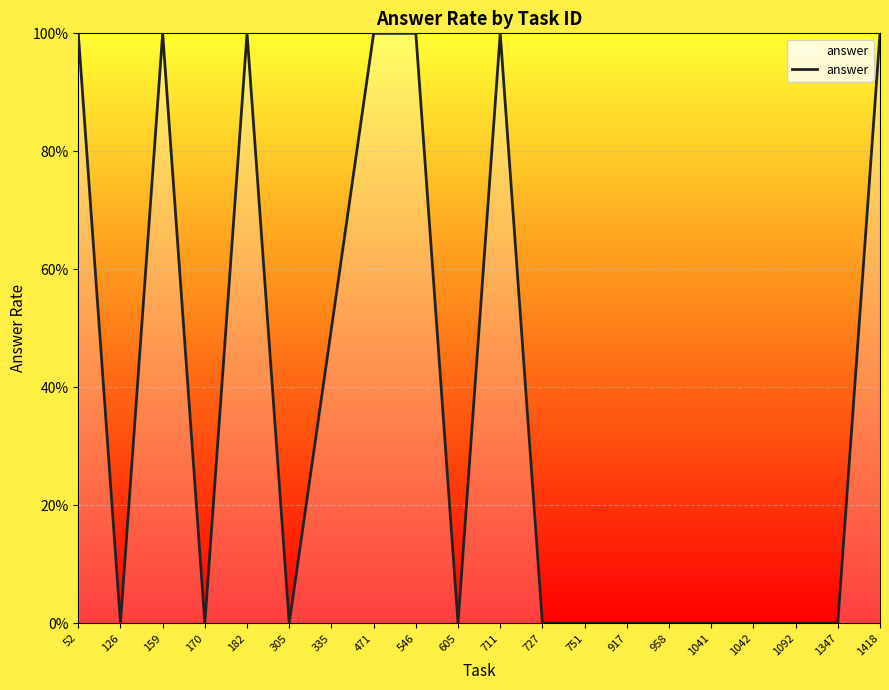

Reading right to left, extract all data points from this chart.

1418=1.0	1347=0.0	1092=0.0	1042=0.0	1041=0.0	958=0.0	917=0.0	751=0.0	727=0.0	711=1.0	605=0.0	546=1.0	471=1.0	335=0.5	305=0.0	182=1.0	170=0.0	159=1.0	126=0.0	52=1.0